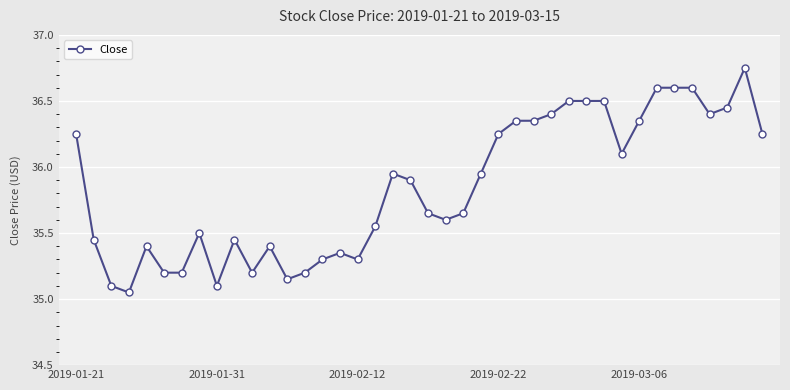

What is the difference between the second highest and minimum values?

1.5